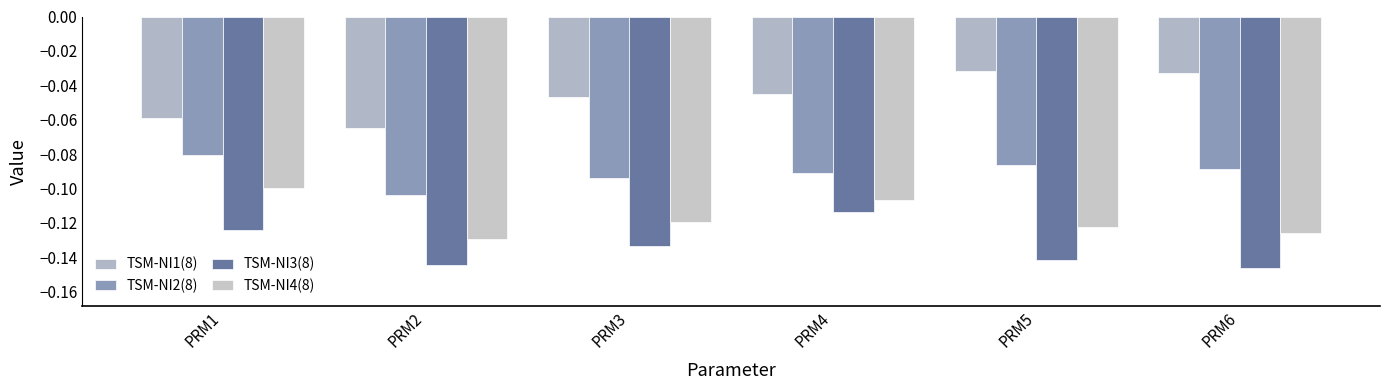

Count the number of categories in the chart.

6